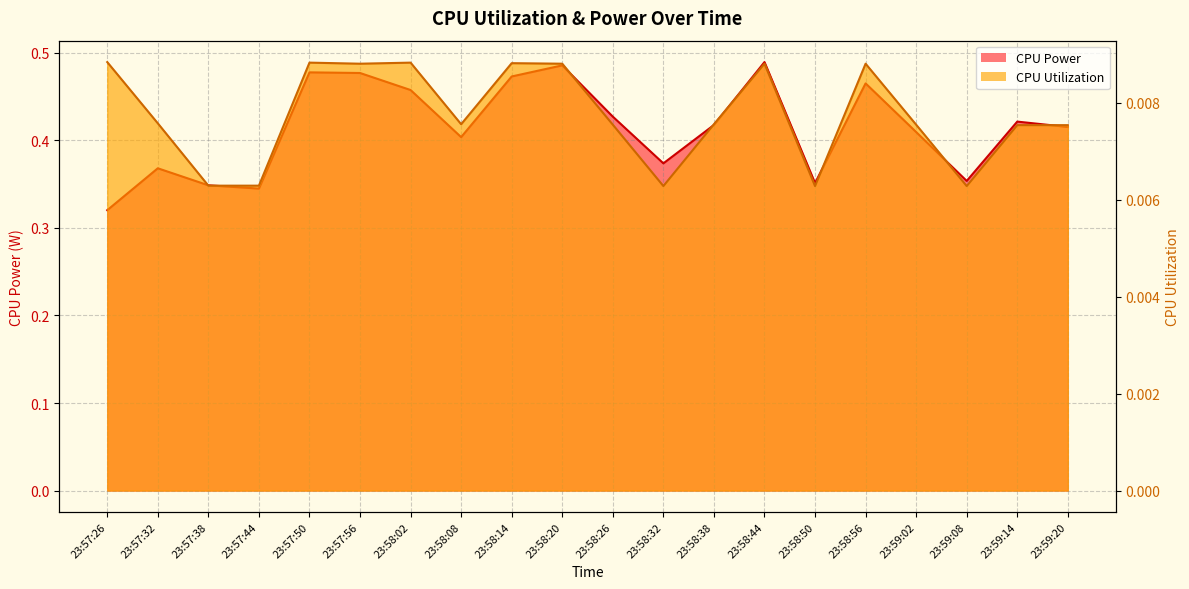

How many lines are shown in the chart?

2